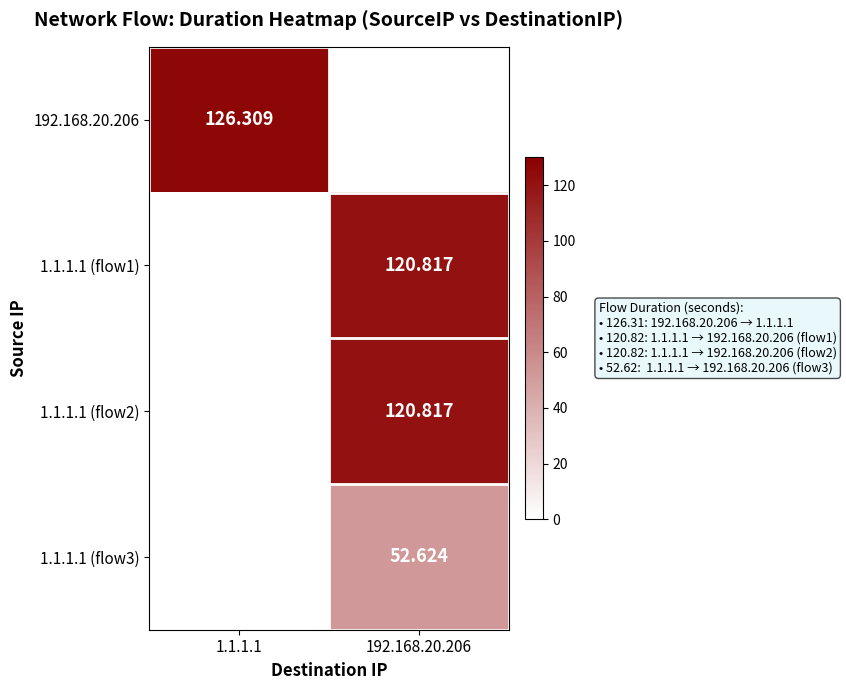

The 1.1.1.1 (flow3) series shows 52.6 at 192.168.20.206. True or false?

True